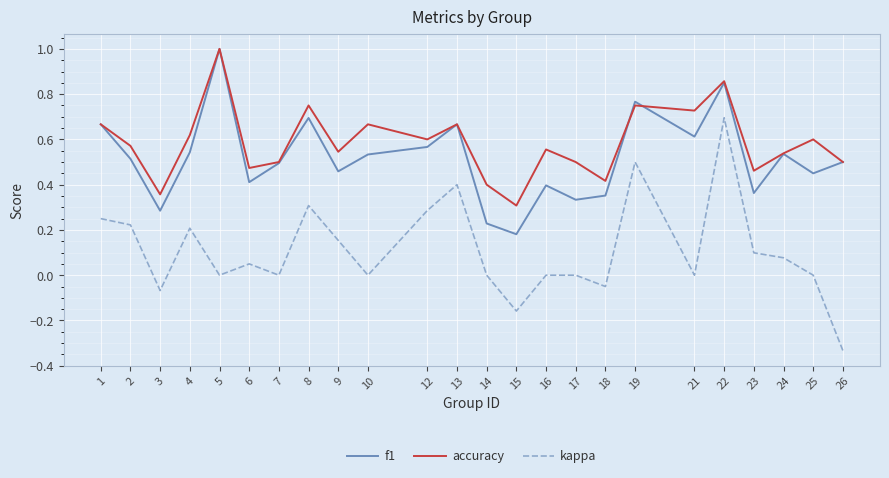

Which series has the widest spread of values?

kappa